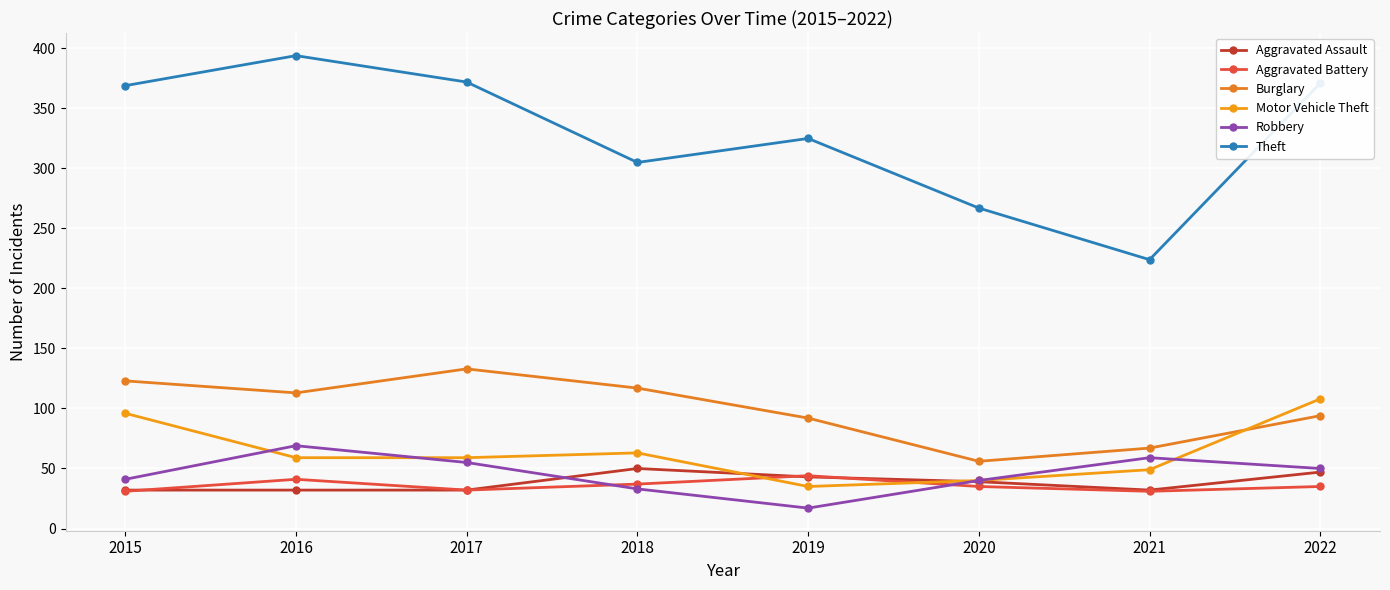

What is the value of the Robbery point at the 4th from the left?

33